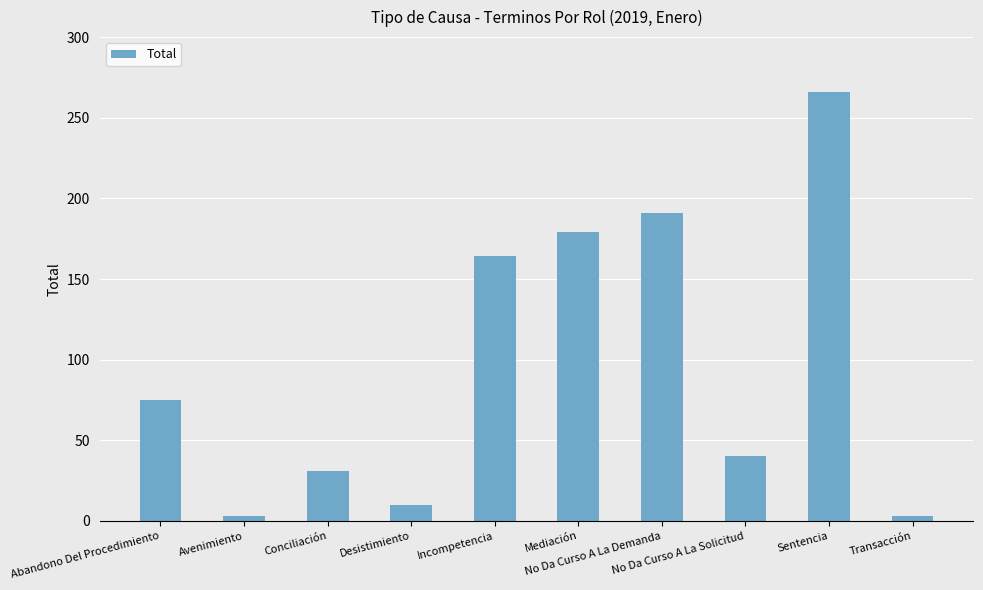

What is the difference between the maximum and minimum values?

263